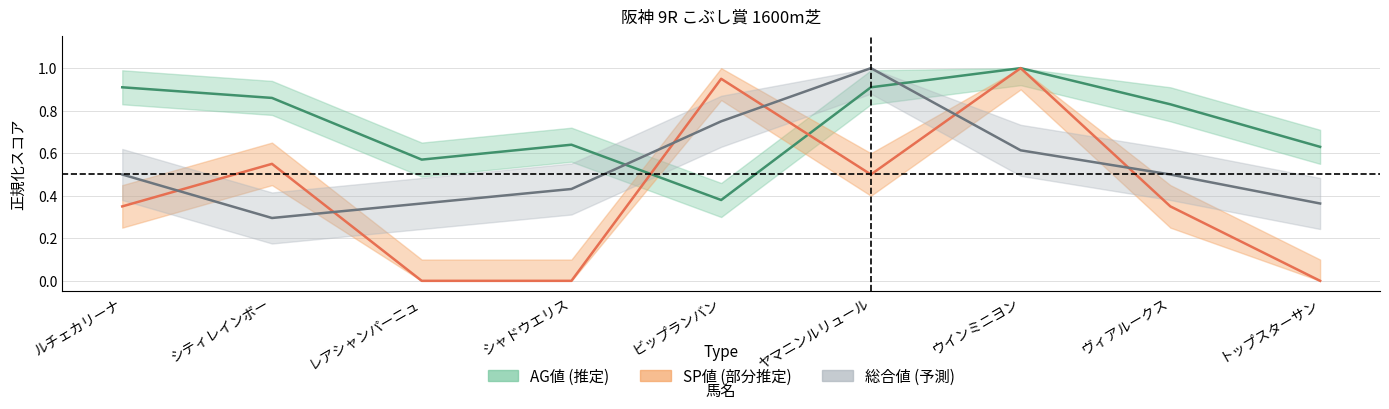

The SP値 series shows 0.0 at シャドウエリス. True or false?

True